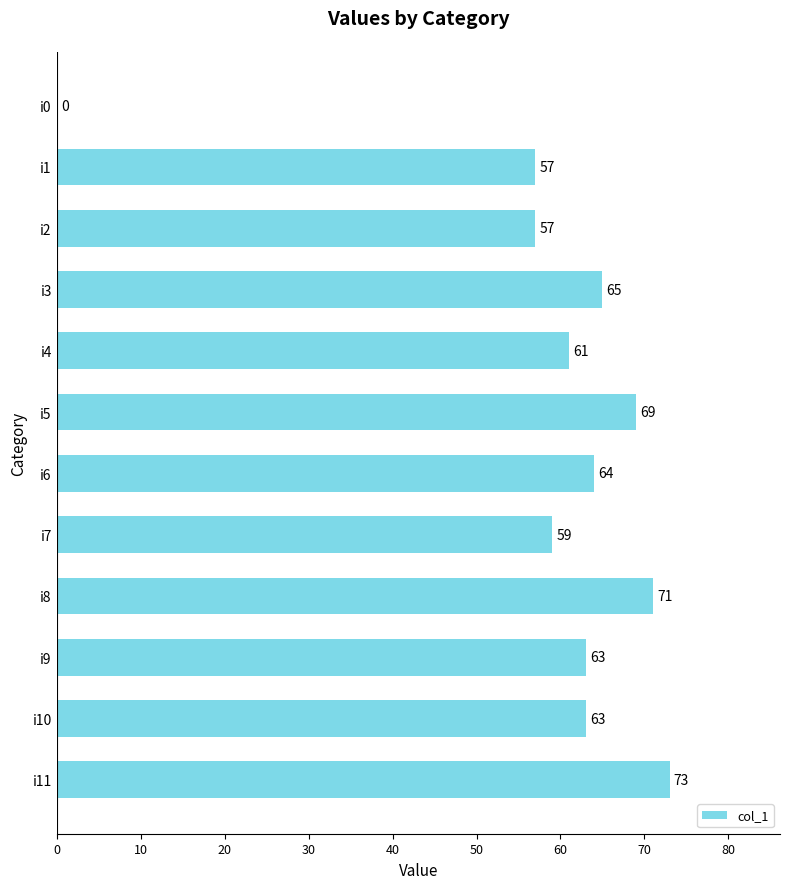

Are the bars grouped side by side (vs. stacked)?

No